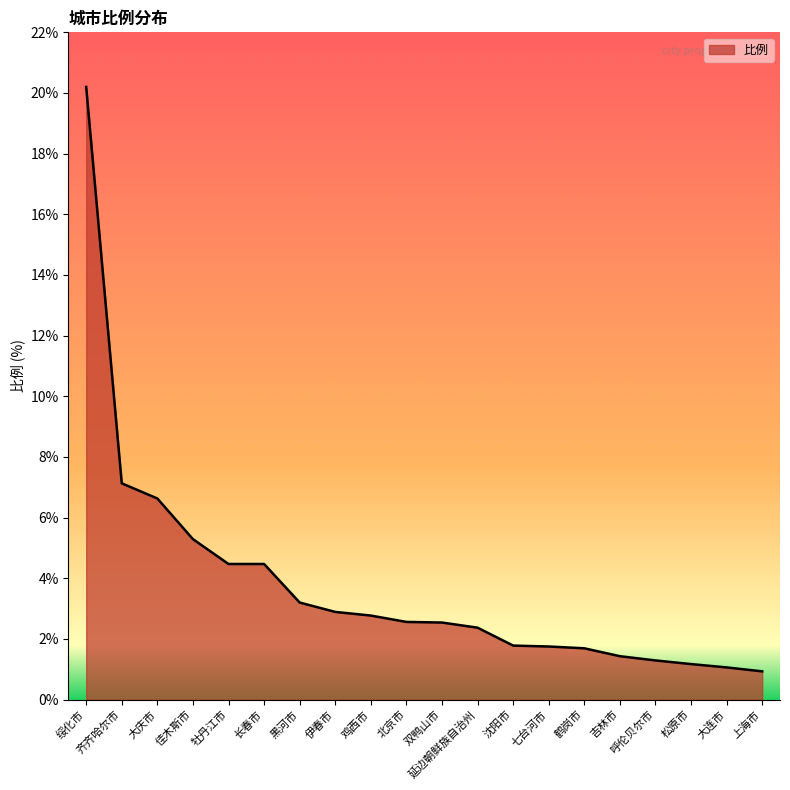

What position from the right is 黑河市?

14